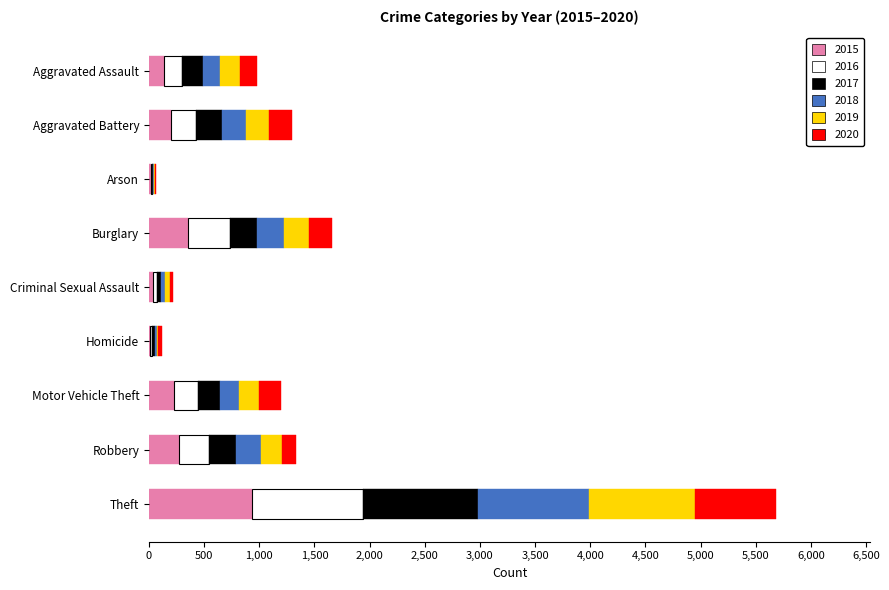

What is the total value across all series at Motor Vehicle Theft?

1194